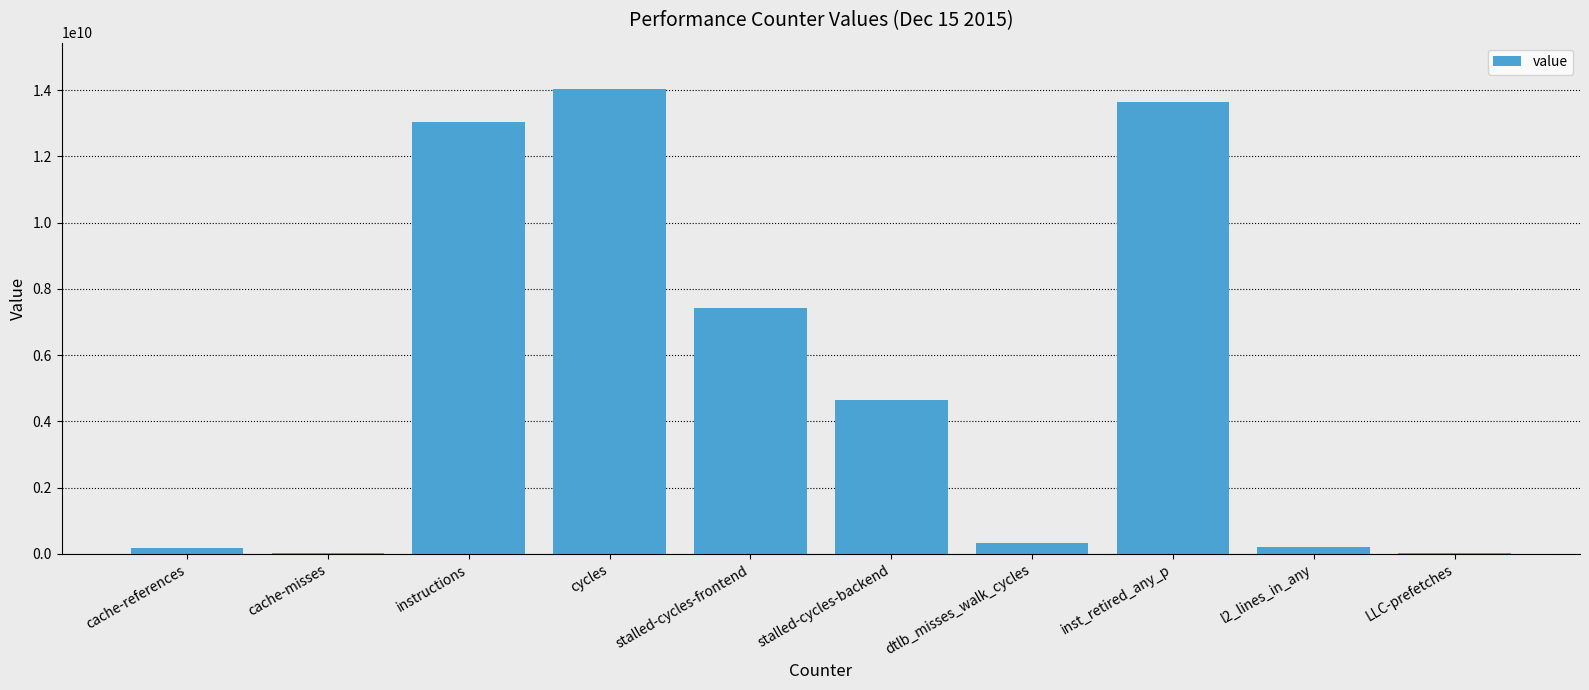

What is the greatest value displayed?

14028876755